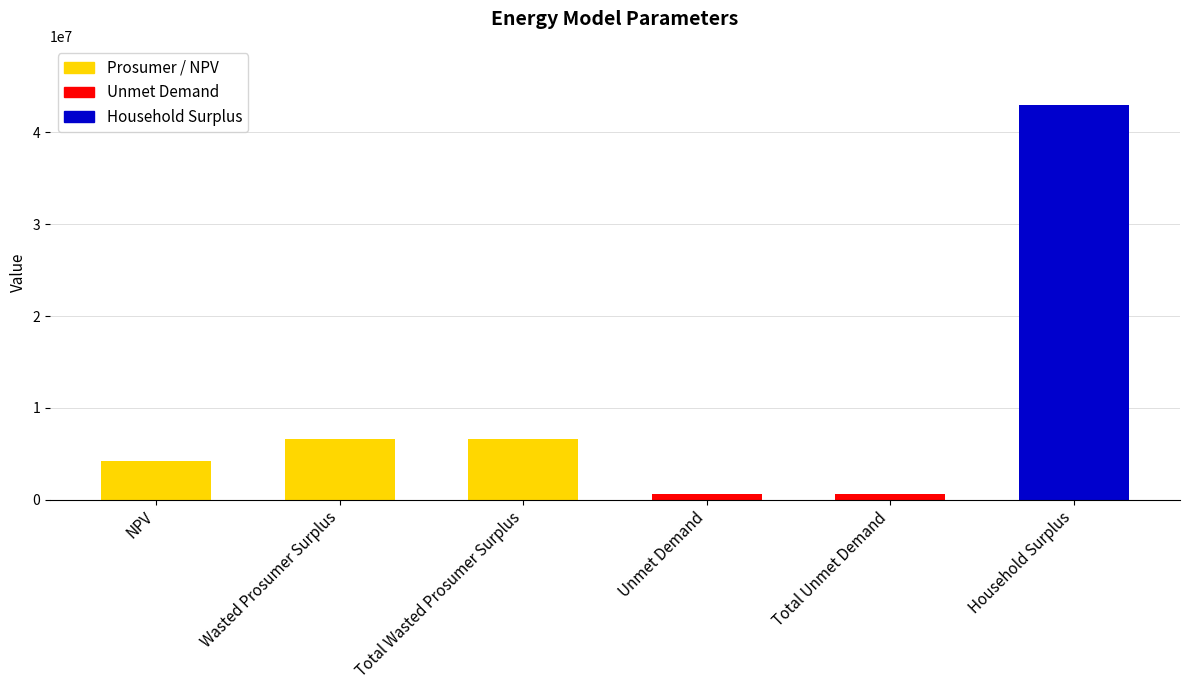

How many data points are less than 6556464?

3